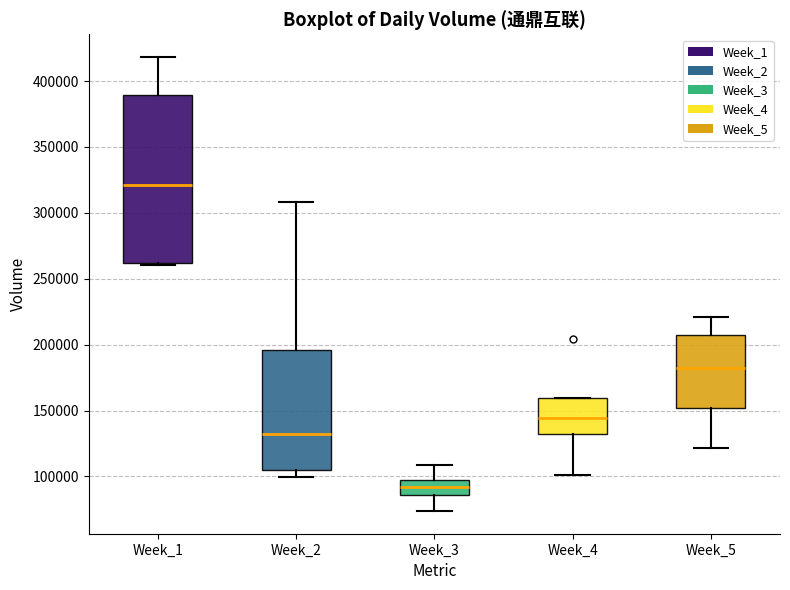

Which box's median line is the highest?

Week_1